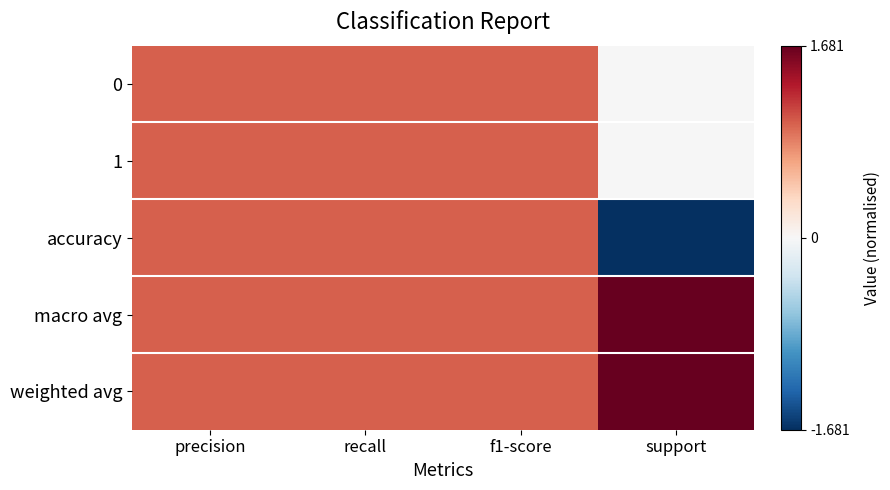

At which category is the sum across all series the highest?

precision